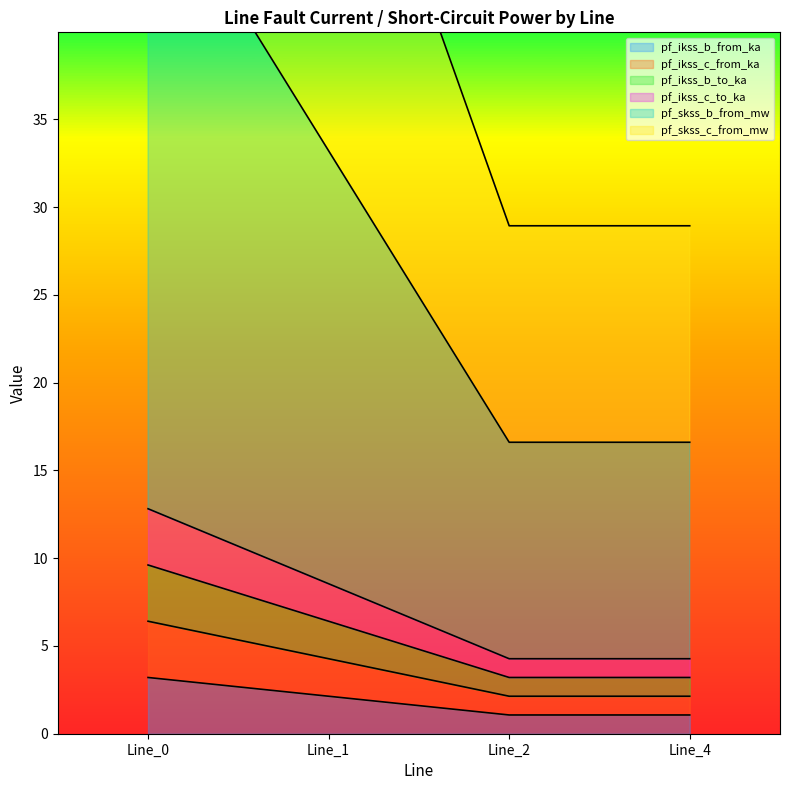

True or false: pf_ikss_b_to_ka and pf_skss_c_from_mw cross at least once.

False